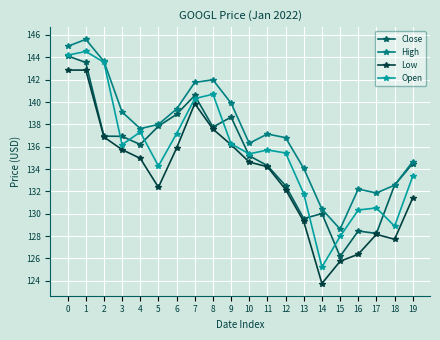

At which label does Open reach its minimum?

14